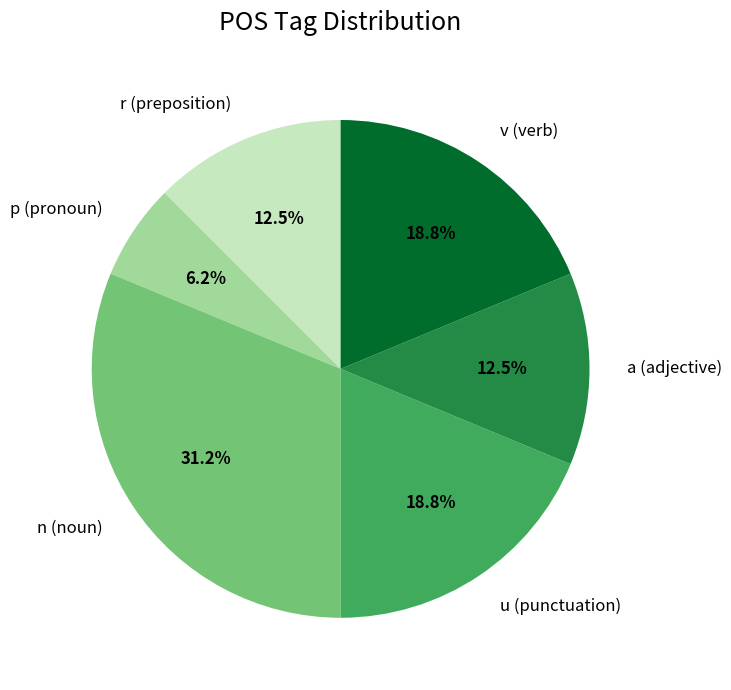

To the nearest percent, what is the difference between the largest and smallest slice percentages?

25%